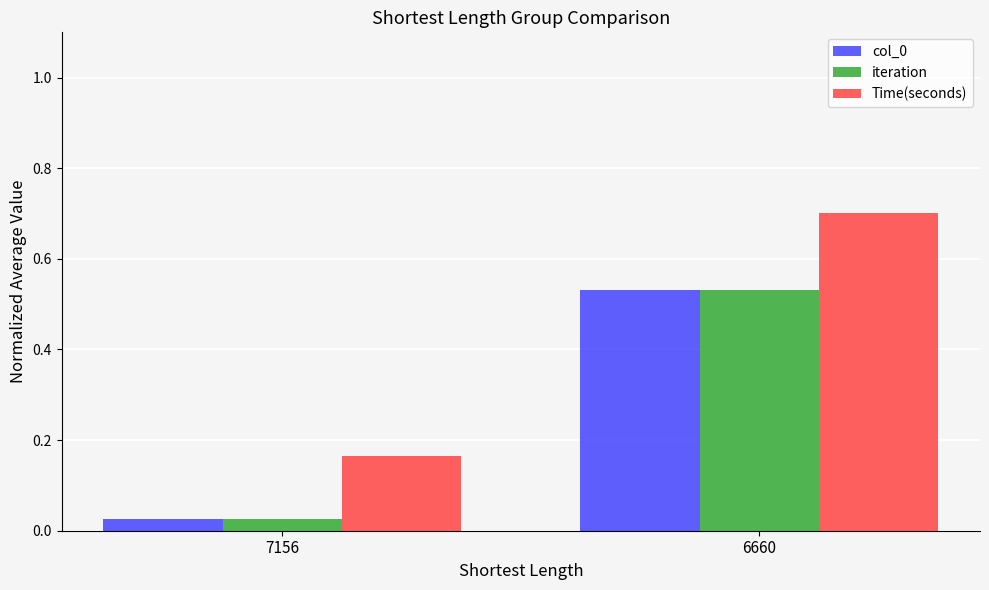

Which category has the highest value in the iteration series?

6660